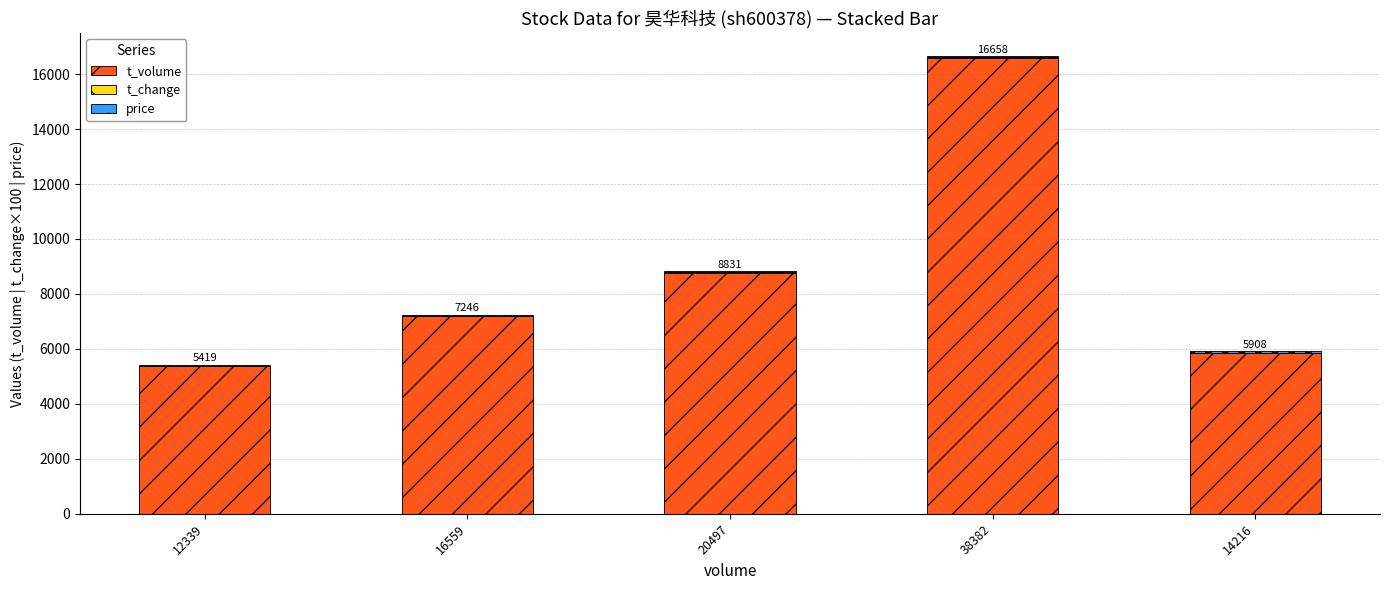

Which category has the highest value in the t_volume series?

38382